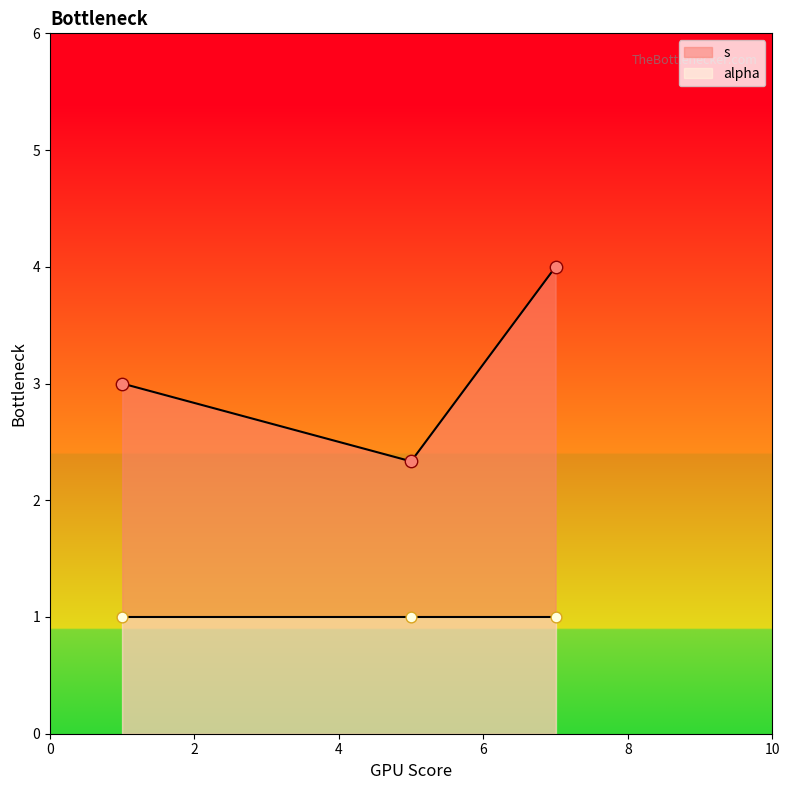

Which series contains the highest Y value?

s